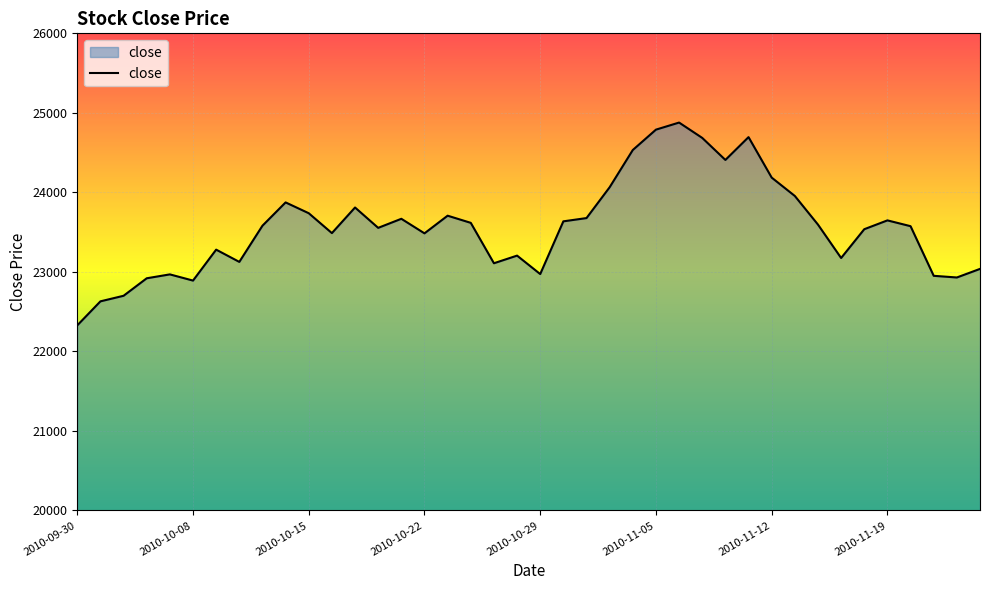

What is the difference between the second highest and second lowest values?

2159